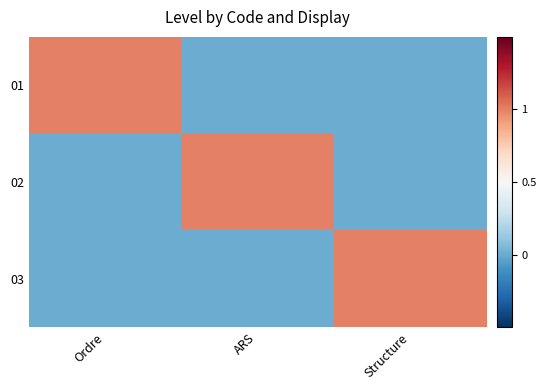

What is the total value across all series at Structure?

1